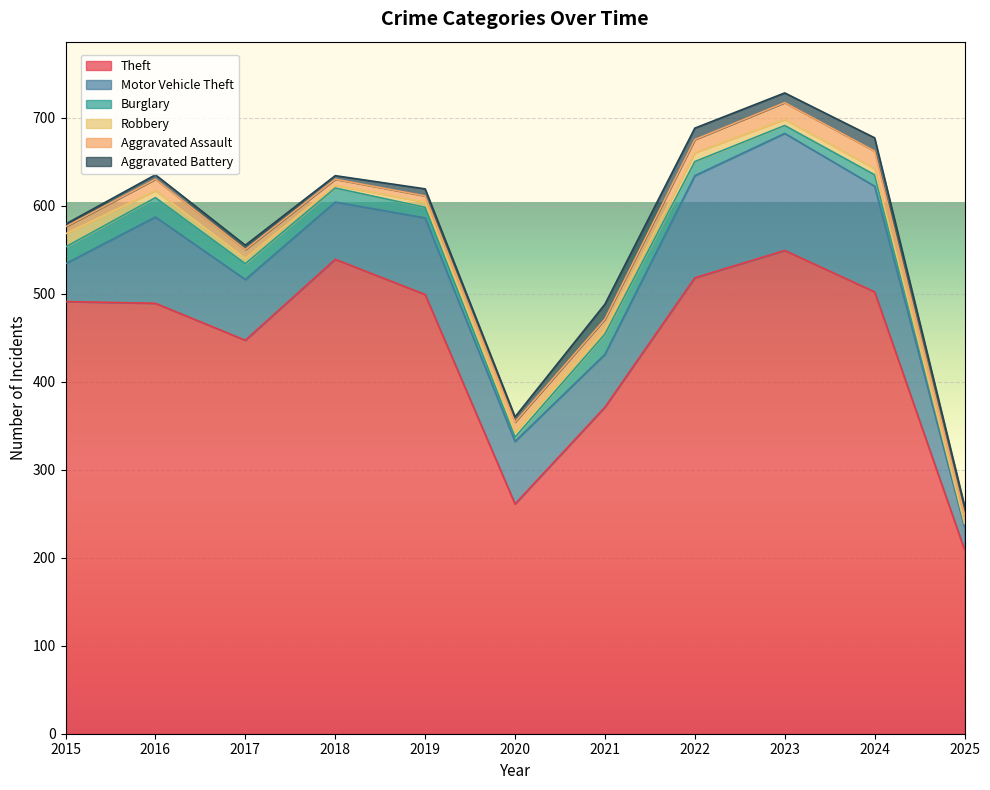

Reading right to left, transcribe all the data shown in this chart.

Theft: 209	502	549	518	371	261	499	539	447	489	491
Motor Vehicle Theft: 26	120	133	116	60	71	87	65	69	98	43
Burglary: 3	13	9	16	23	5	12	16	18	22	19
Robbery: 1	7	7	10	5	6	6	3	6	8	15
Aggravated Assault: 10	20	19	15	12	11	7	7	10	13	8
Aggravated Battery: 10	15	11	13	17	6	8	4	5	5	3